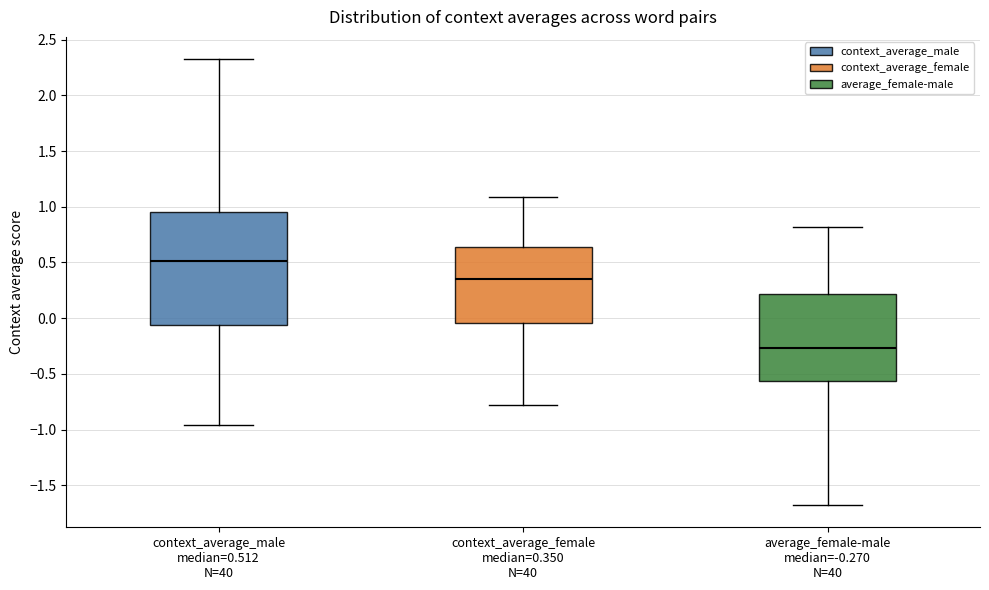

Which box has the lowest median line?

average_female-male median=-0.270 N=40